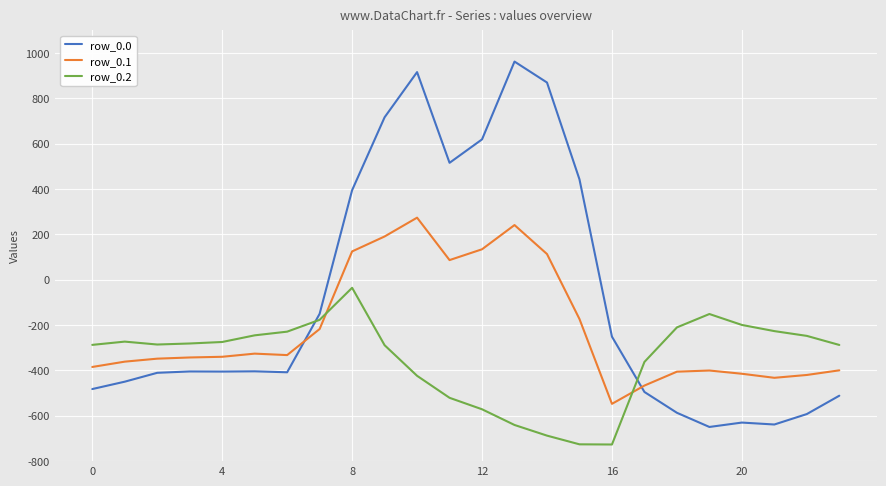

How many intersections are there between row_0.2 and row_0.1?

2